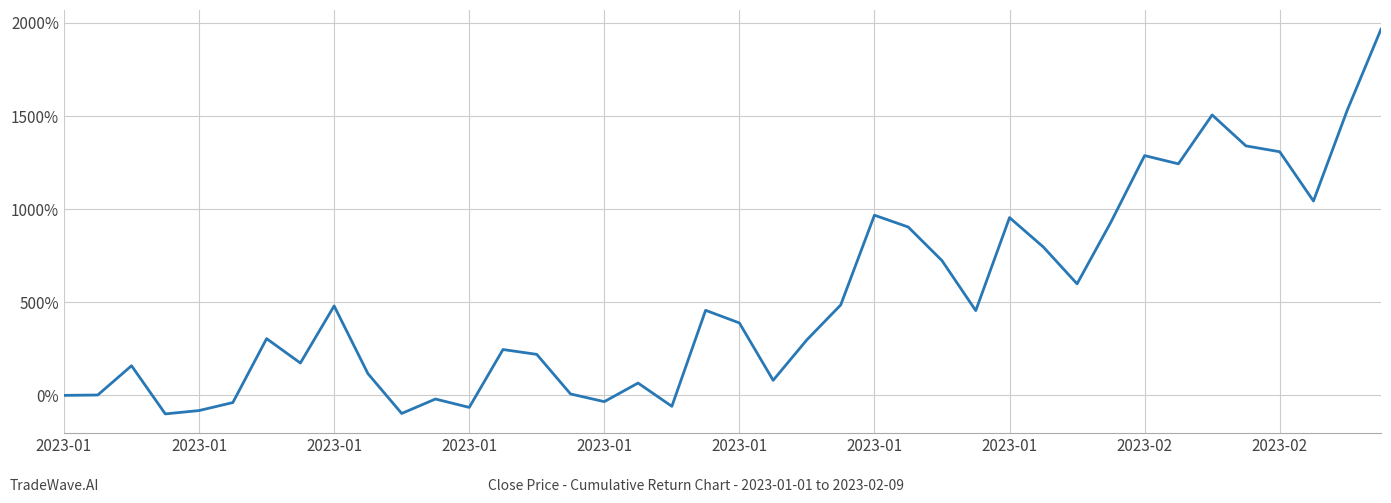

Is this an area chart (filled region under the line)?

No